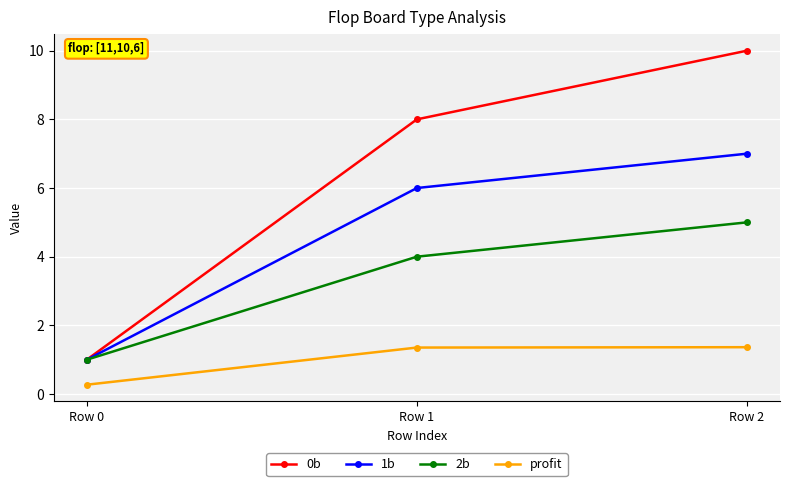

At how many categories does at least one series exceed 9?

1